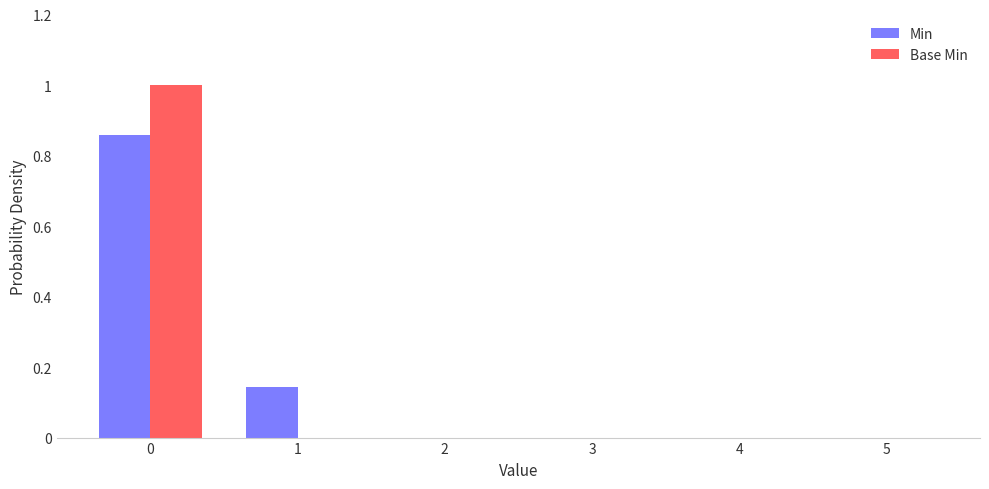

Is the value of Min at 1 greater than the value of Base Min at 2?

Yes